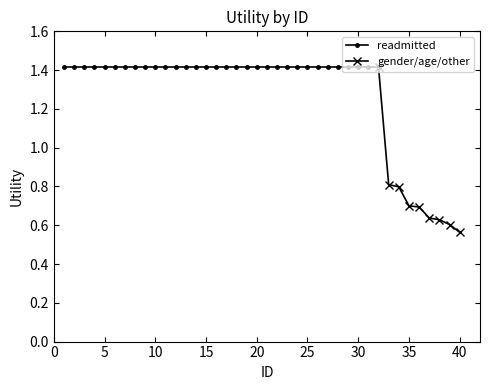

How many values are between 0 and 1?

8